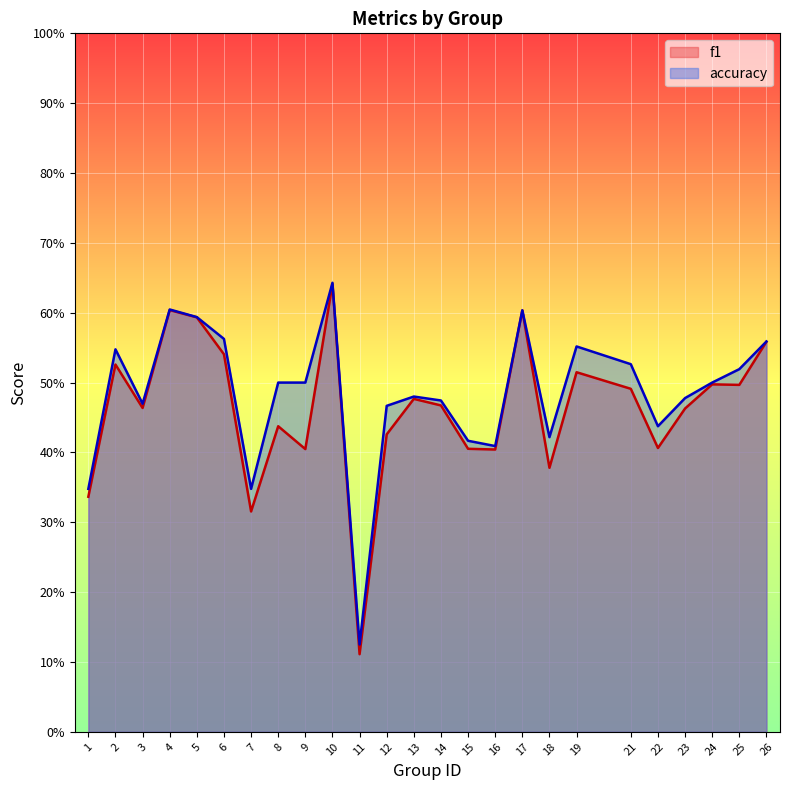

Which series changed the most between 12 and 24?

f1